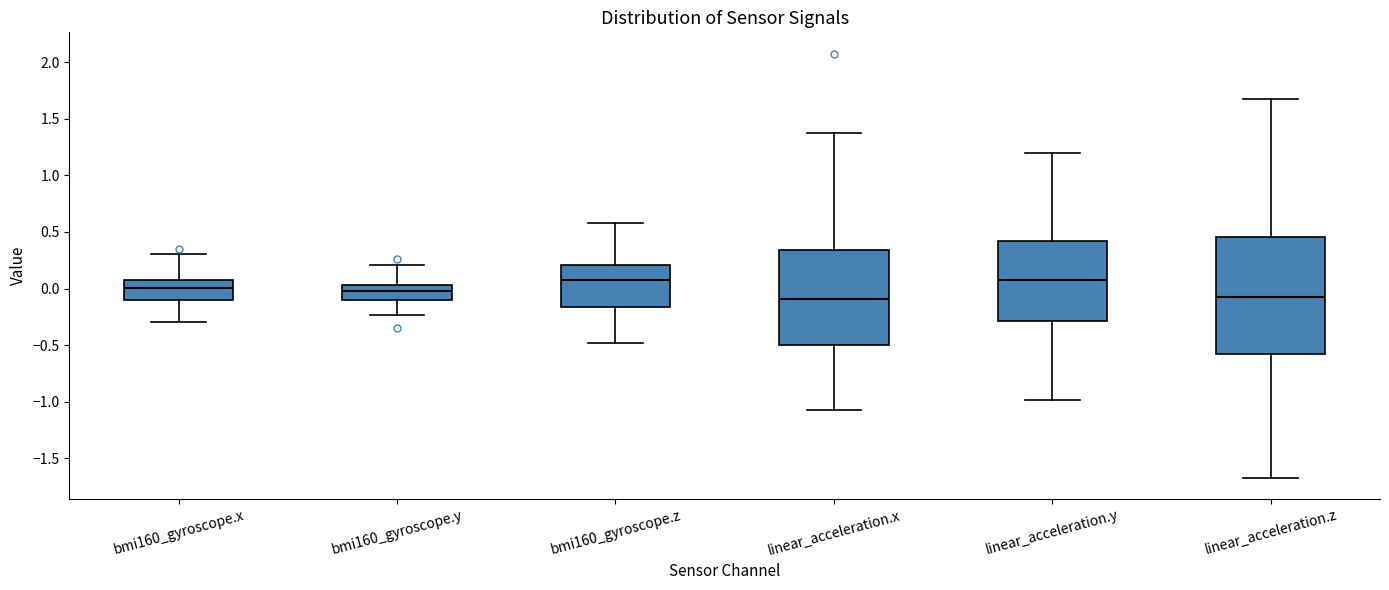

Where does the upper whisker of the box for bmi160_gyroscope.y end on the y-axis? The values are not printed on the chart, so give them approximately, as read against the axis.

0.20